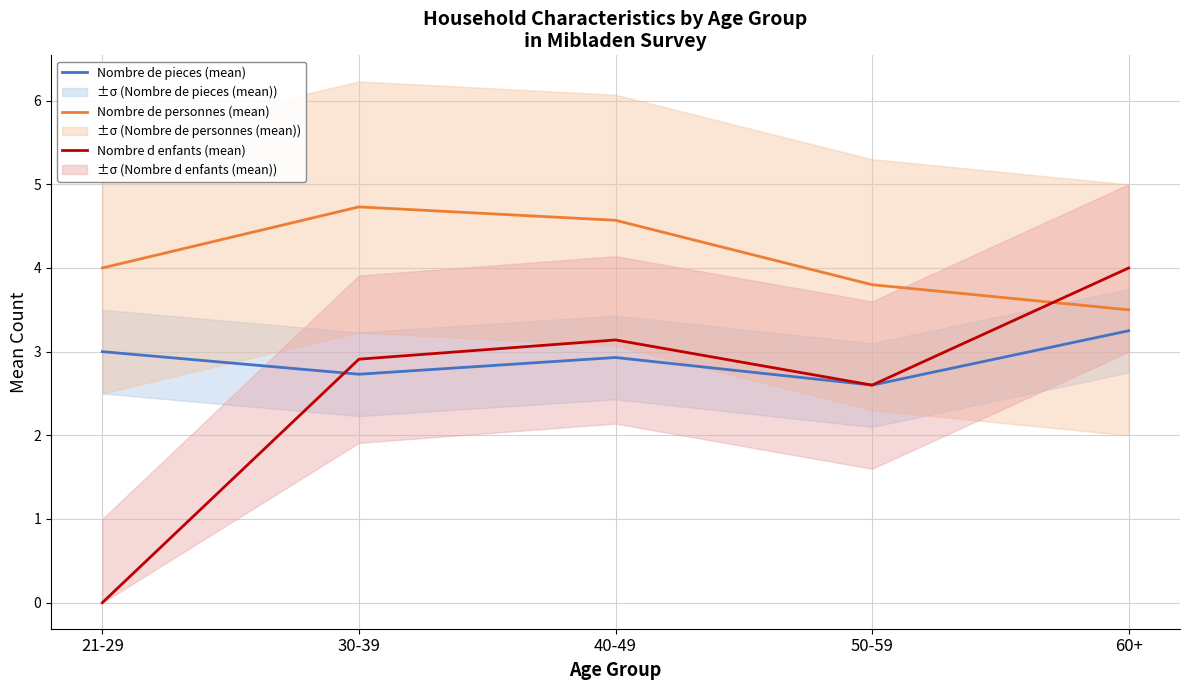

How many Nombre de pieces (mean) values are between 2 and 3?

4